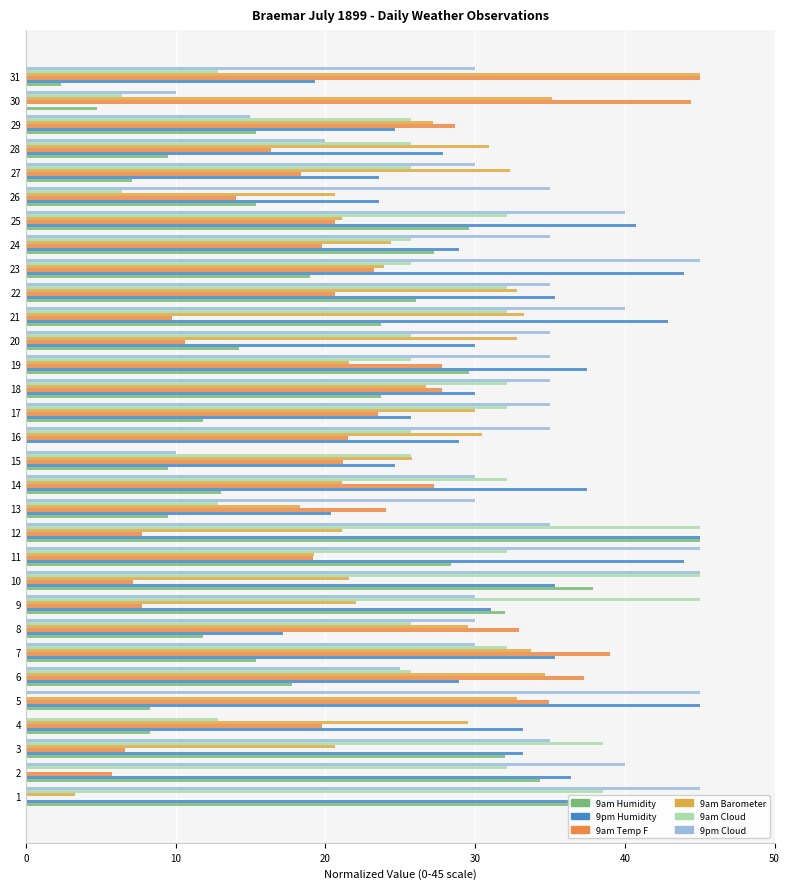

Which series has the largest range (max minus min)?

9am Humidity